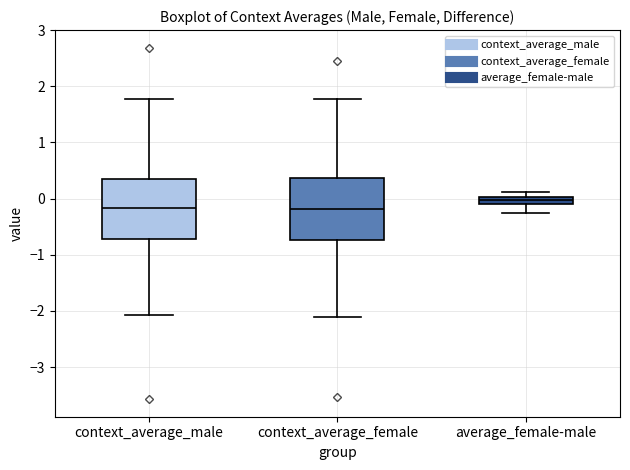

Where is the upper edge of the box for context_average_male on the y-axis? The values are not printed on the chart, so give them approximately, as read against the axis.

0.4